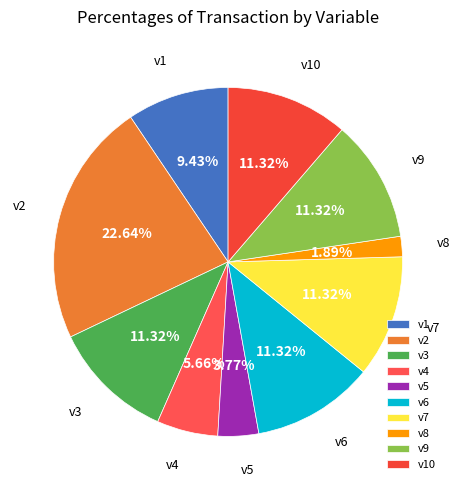

The v7 slice represents 11% of the pie. True or false?

True